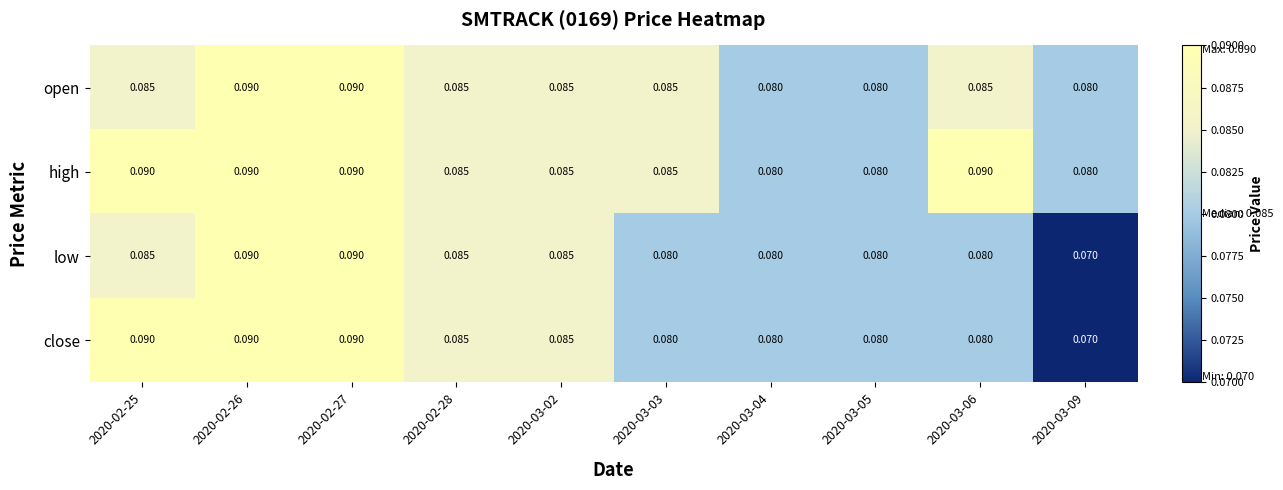

Is the value of open at 2020-03-02 greater than the value of high at 2020-03-04?

Yes